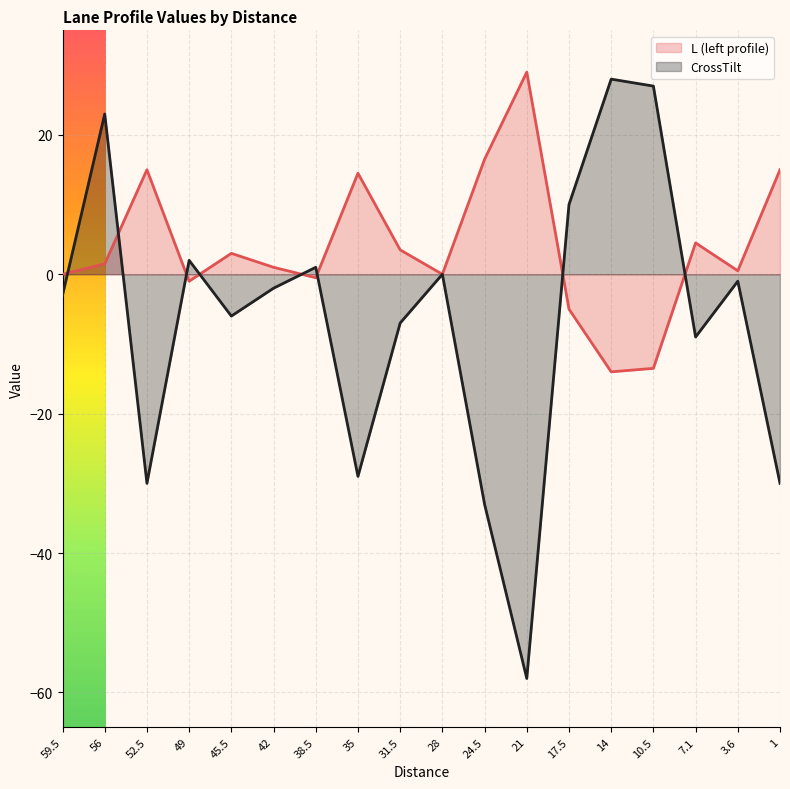

The value of L (left profile) at 10.5 is -13.5. True or false?

True